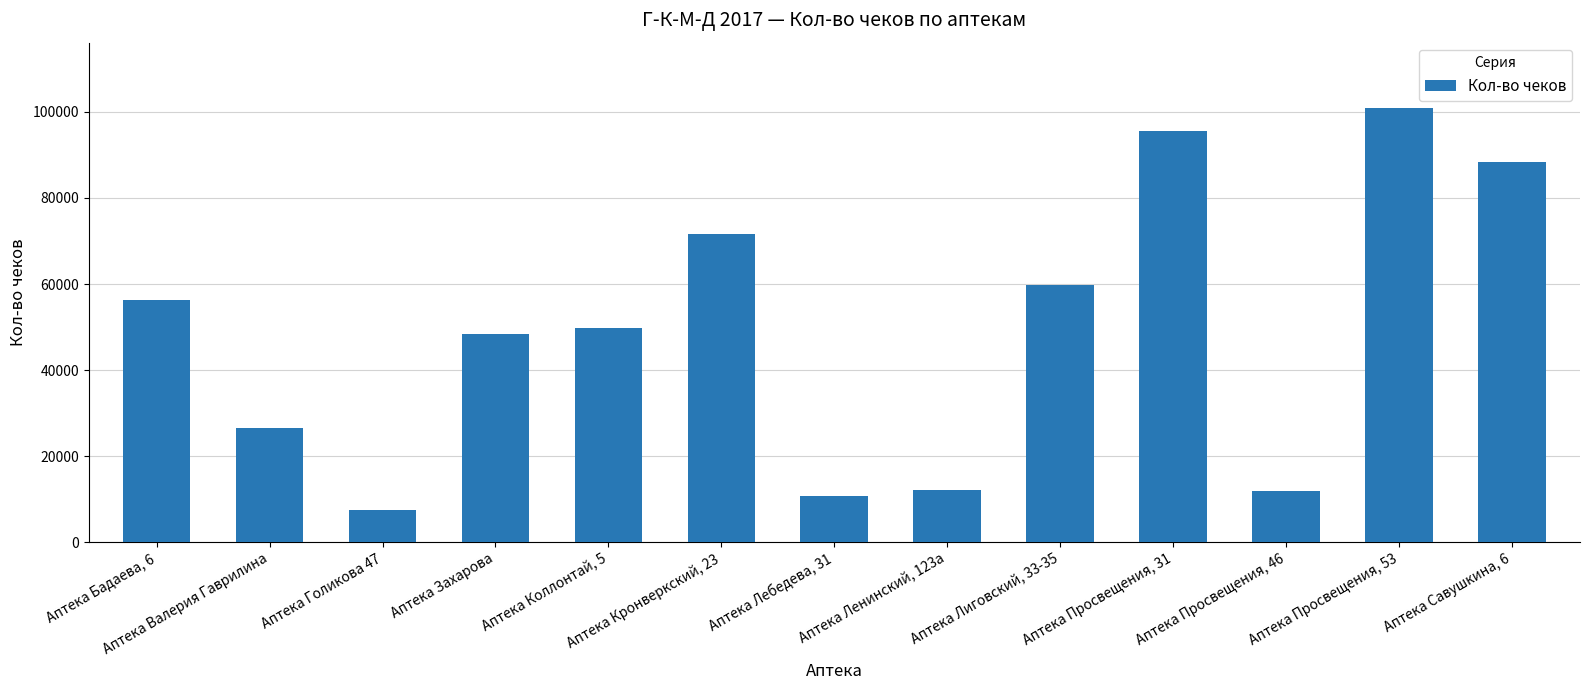

How many distinct data groups are displayed?

1